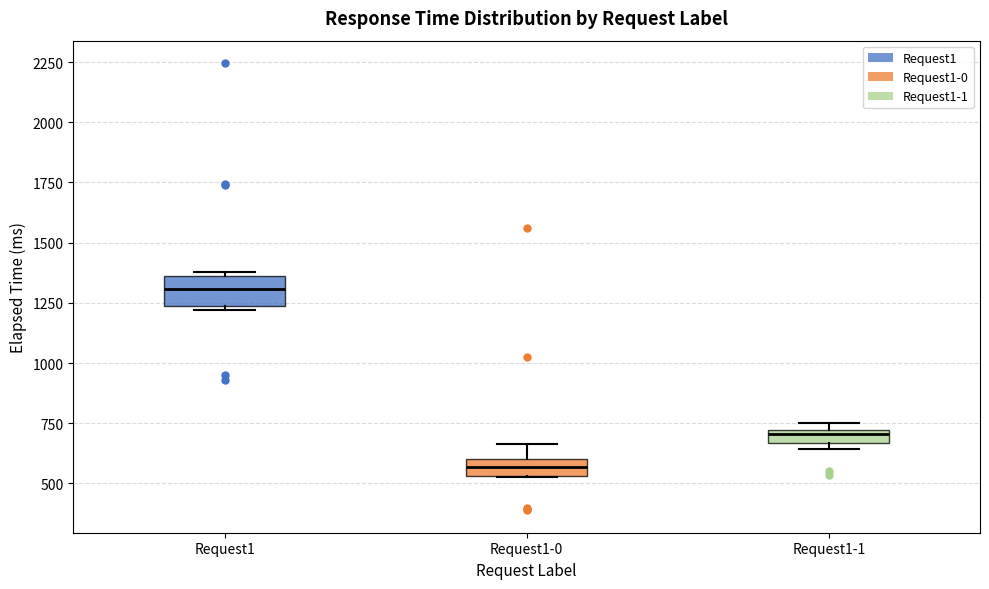

Comparing the boxes themselves (not the whiskers), which one is the tallest?

Request1